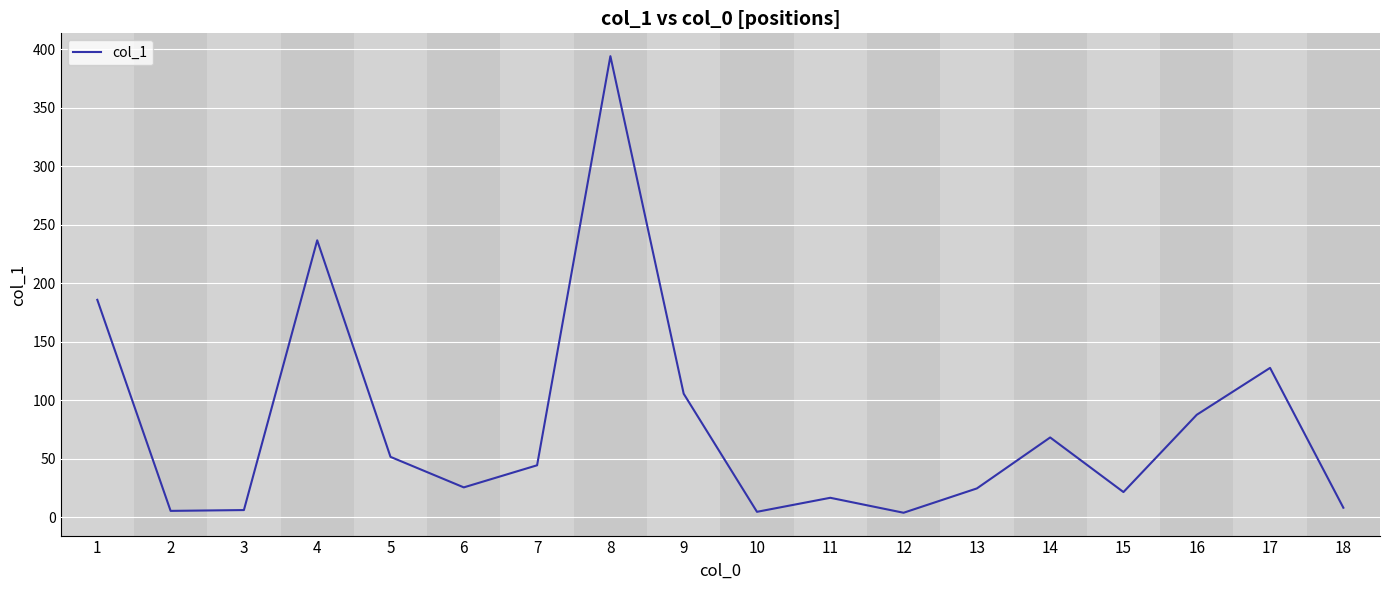

What is the greatest value displayed?

394.2